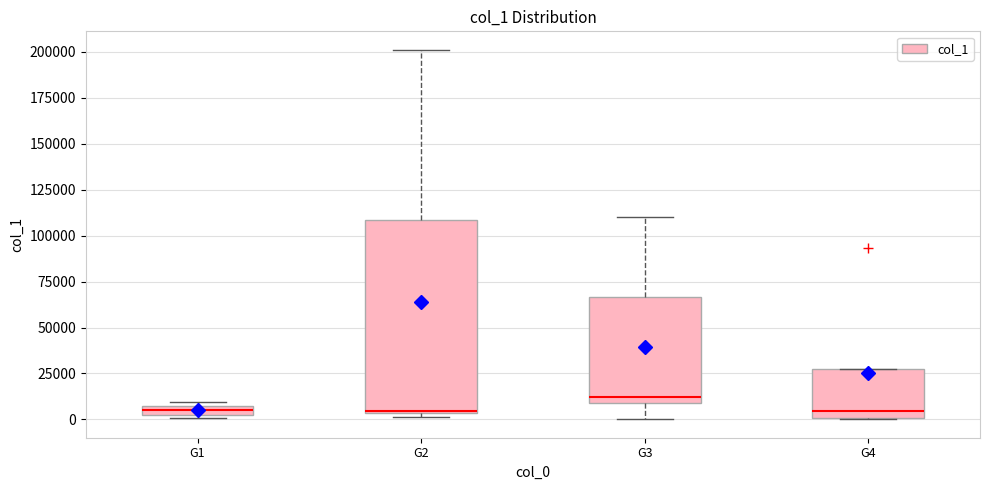

Comparing the boxes themselves (not the whiskers), which one is the tallest?

G2